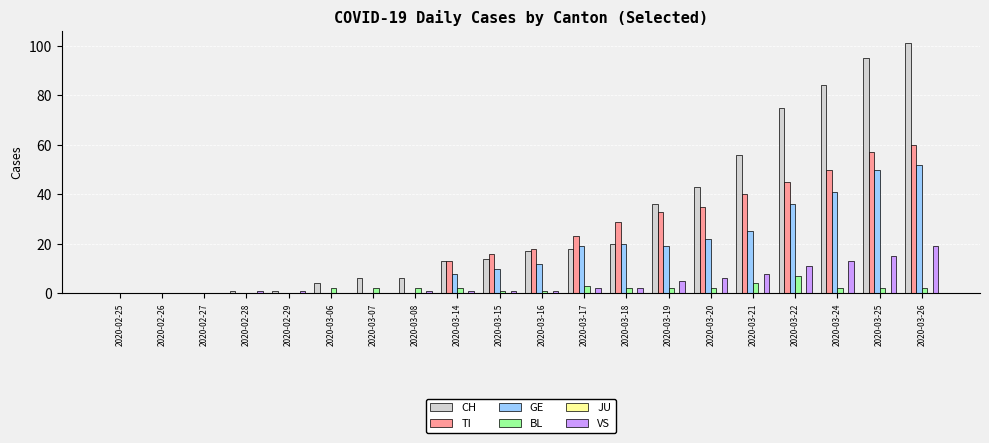

Which series changed the most between 2020-02-27 and 2020-03-25?

CH